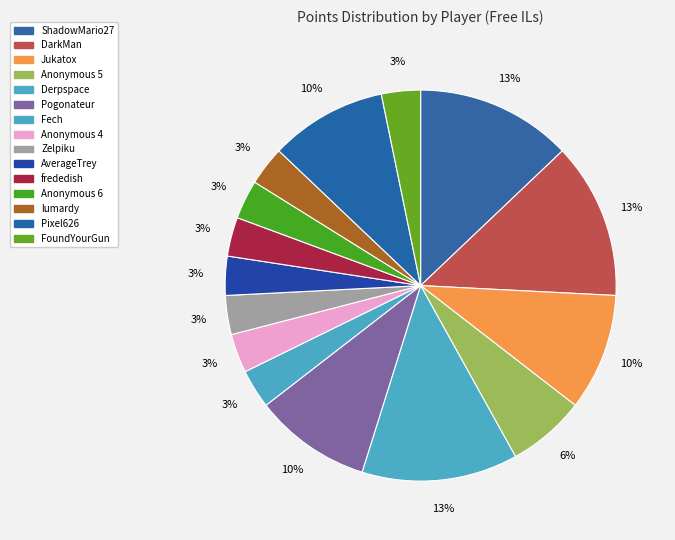

Approximately how many times larger is the value at lumardy compared to Anonymous 6?

1.0